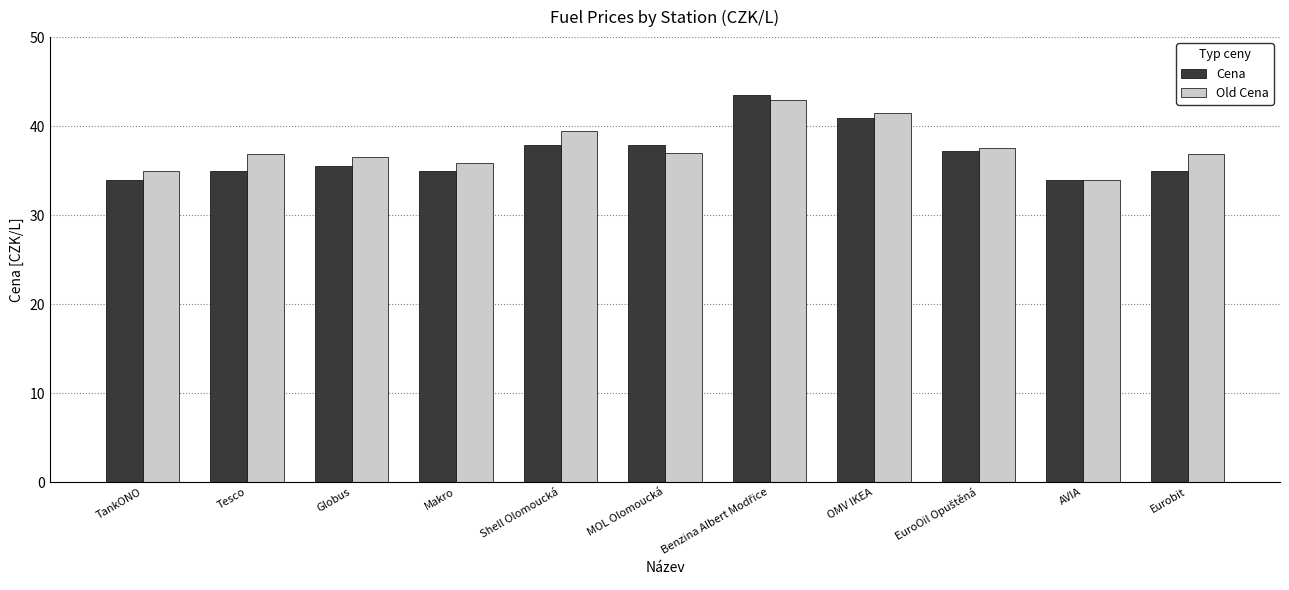

What is the total value across all series at Eurobit?

71.8